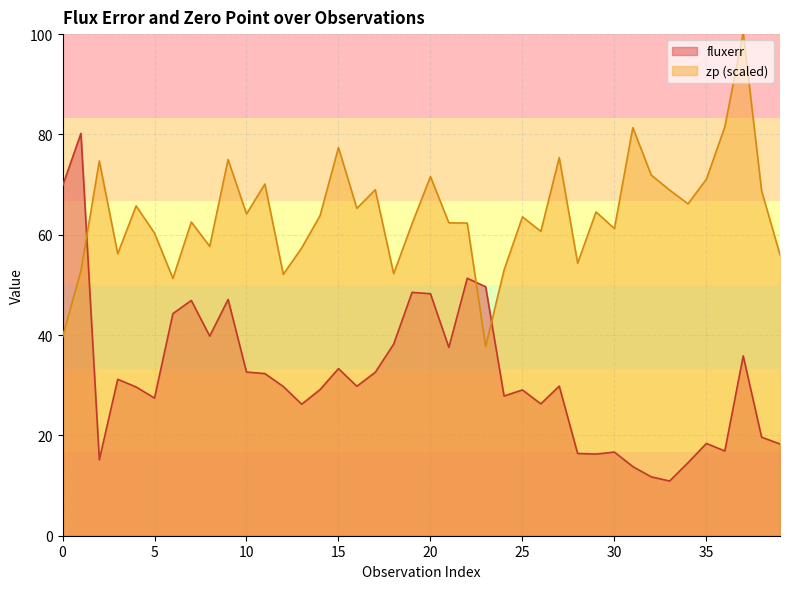

At which category does fluxerr reach its first local peak?

1